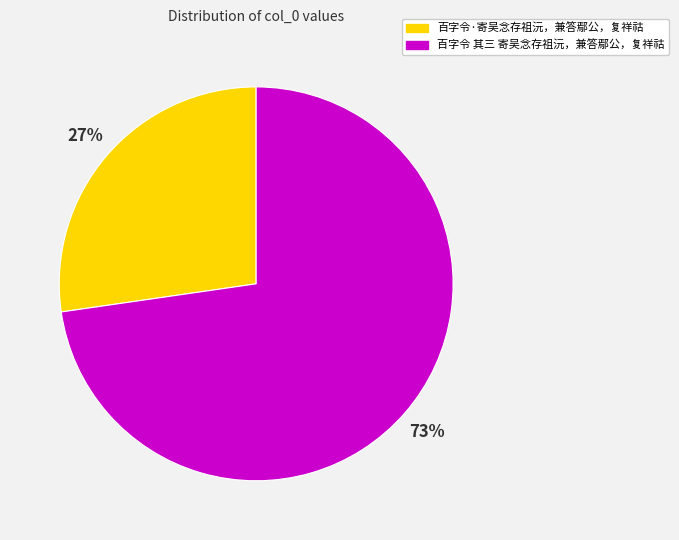

To the nearest percent, what percentage of the pie is 百字令·寄吴念存祖沅，兼答鄢公，复祥祜?

27%